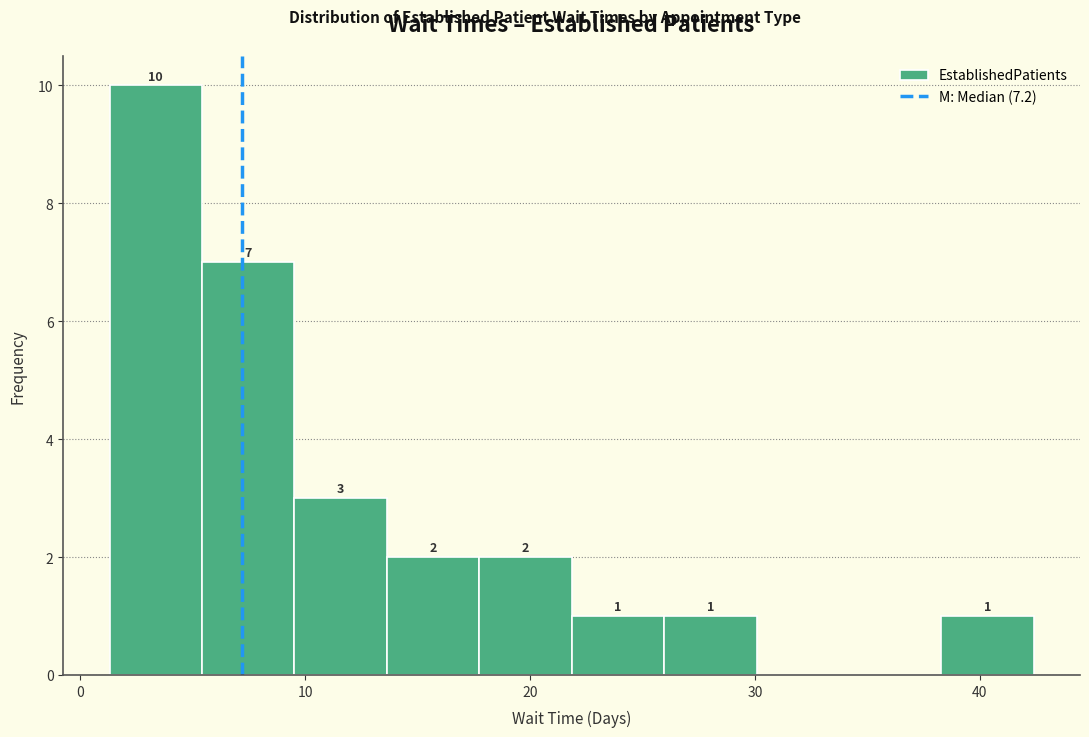

Over which range of the x-axis is the bar tallest?

1 to 5